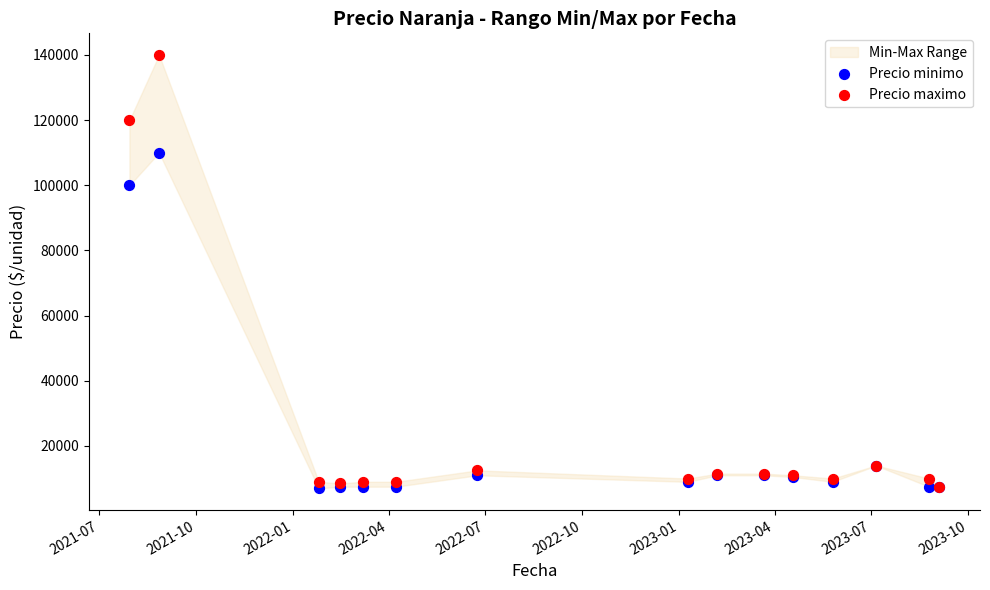

Which series has the widest spread of Y values?

Precio maximo